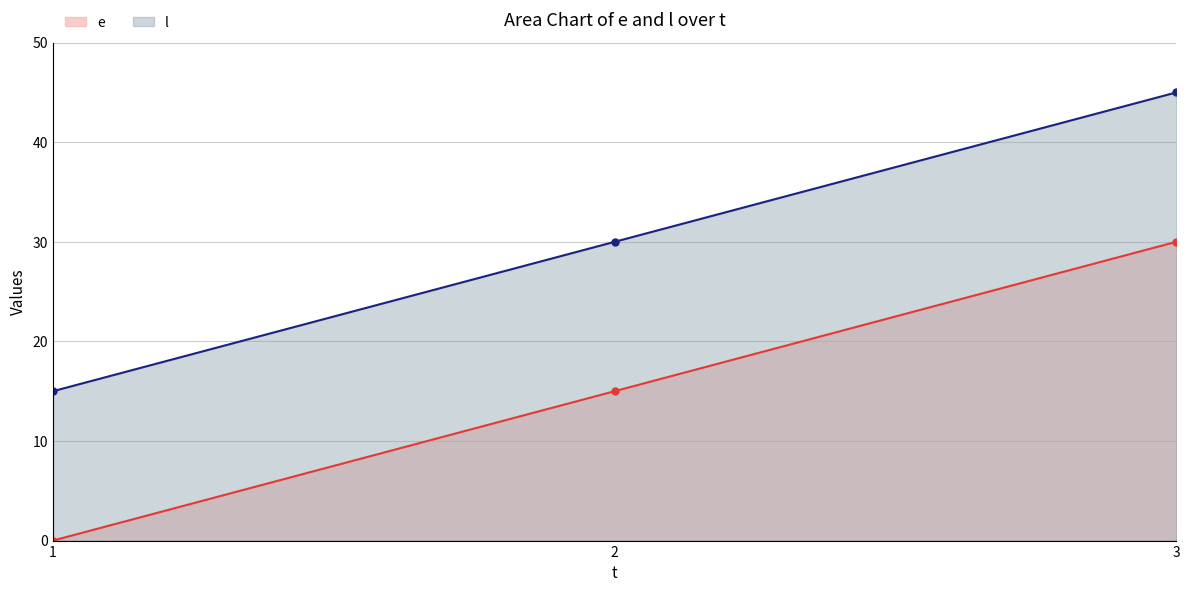

How many series are shown in this chart?

2